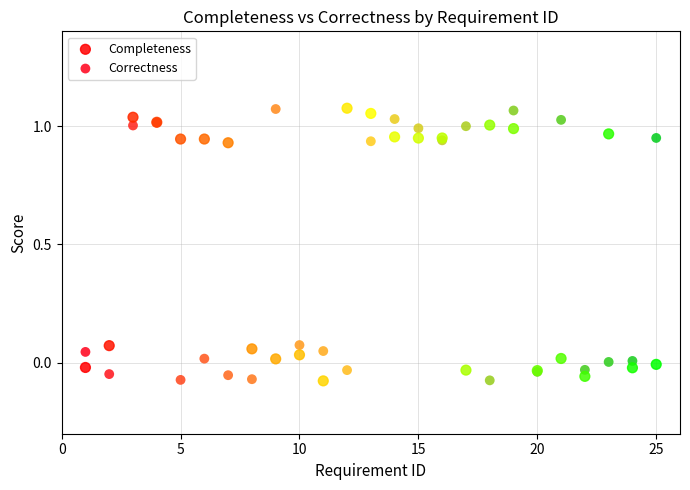

What is the X range (max minus min) for the scatter plot?

24.0